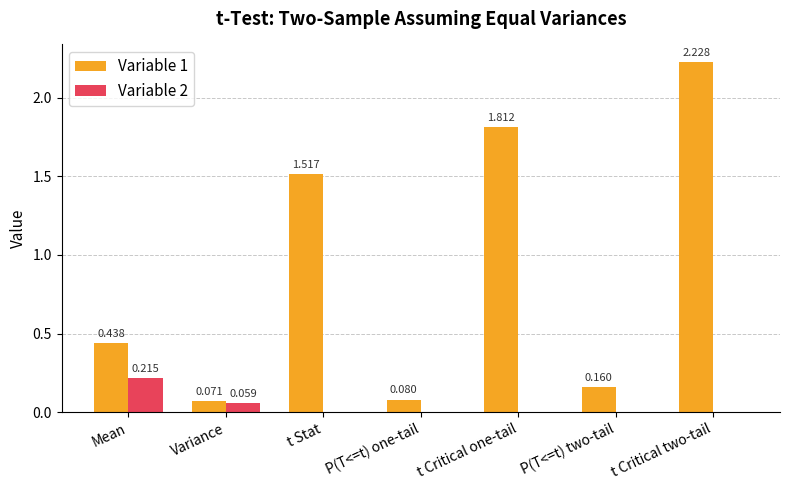

How many categories are shown in the chart?

7